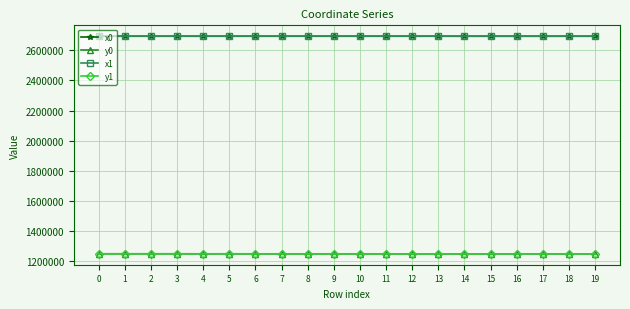

What is the lowest value of the x0 series?

2692695.6